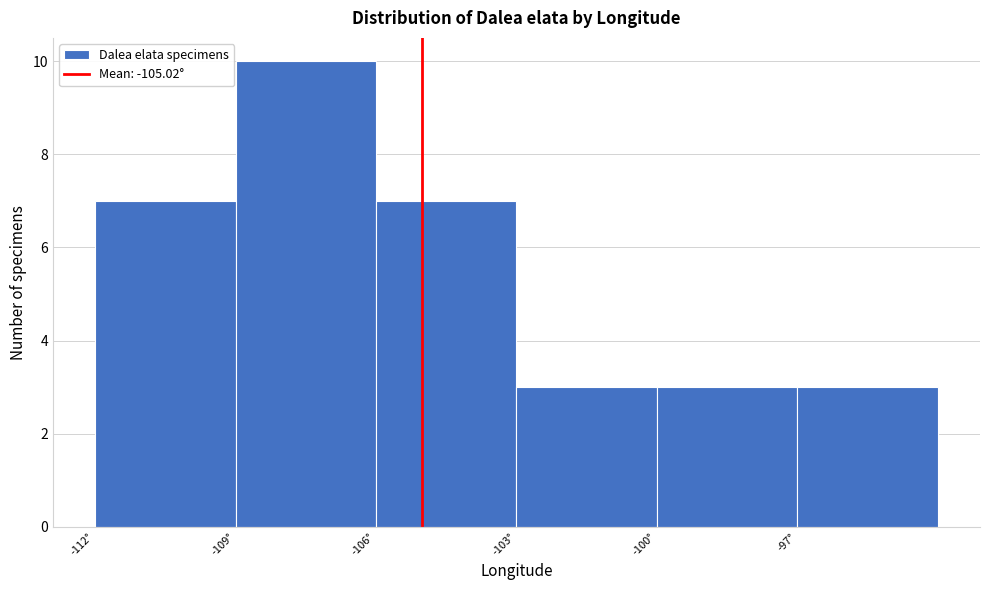

Which range on the x-axis has the tallest bar?

-109 to -106